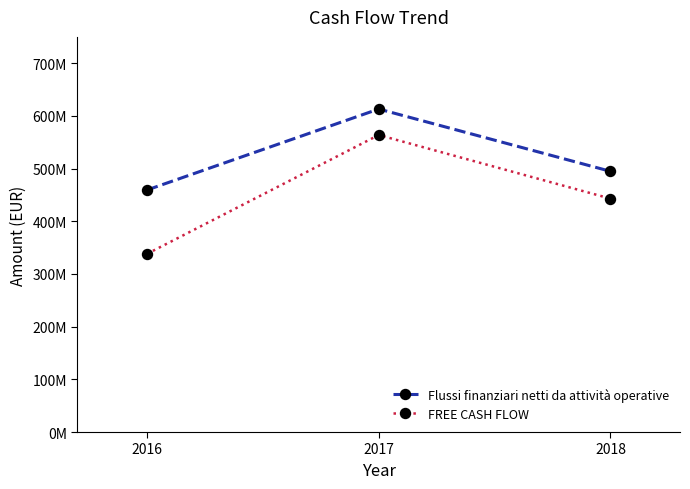

Is the value of FREE CASH FLOW at 2016 greater than the value of Flussi finanziari netti da attività operative at 2017?

No